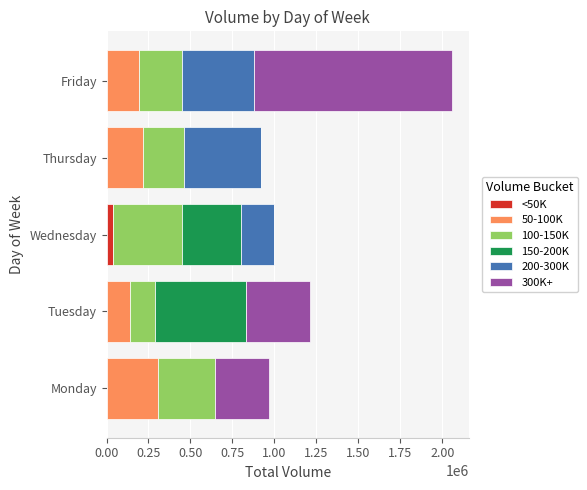

At which category is the sum across all series the highest?

Friday